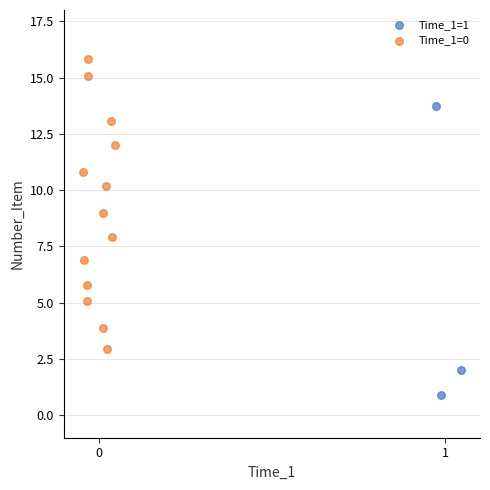

Which series contains the highest Y value?

Time_1=0